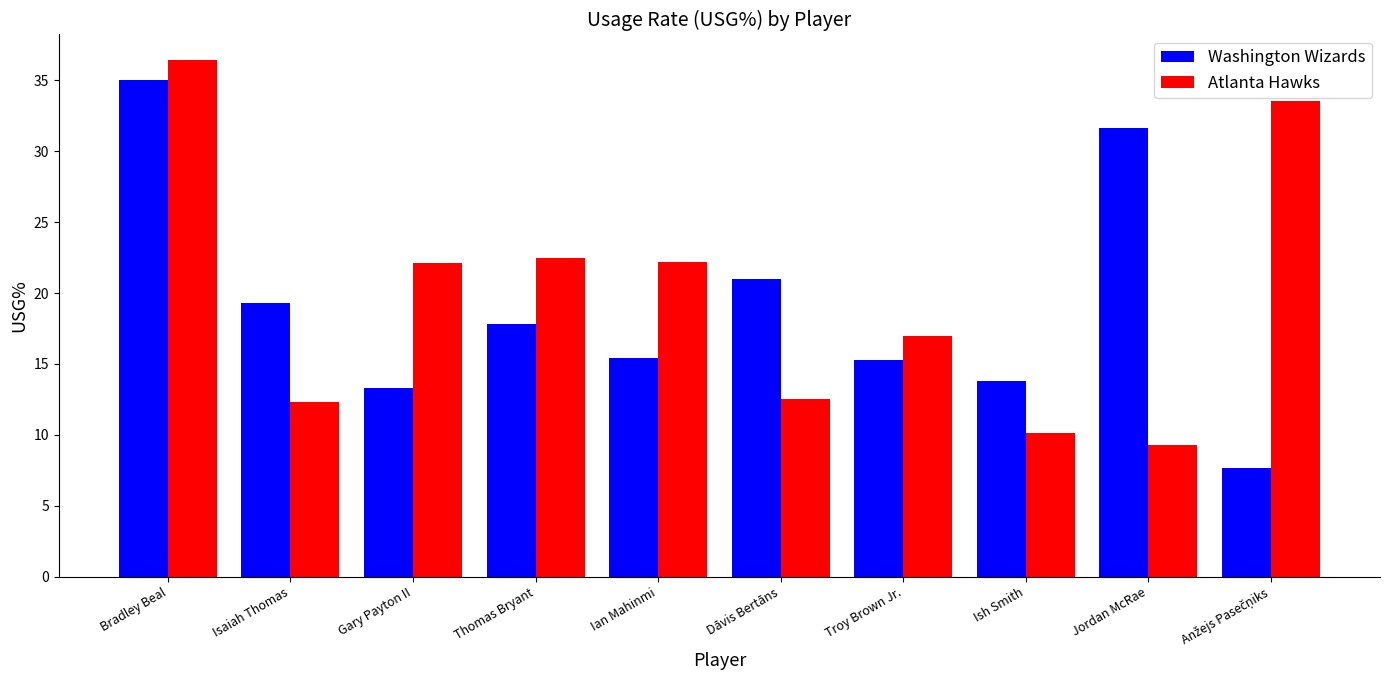

The Washington Wizards series shows 9.9 at Ian Mahinmi. True or false?

False